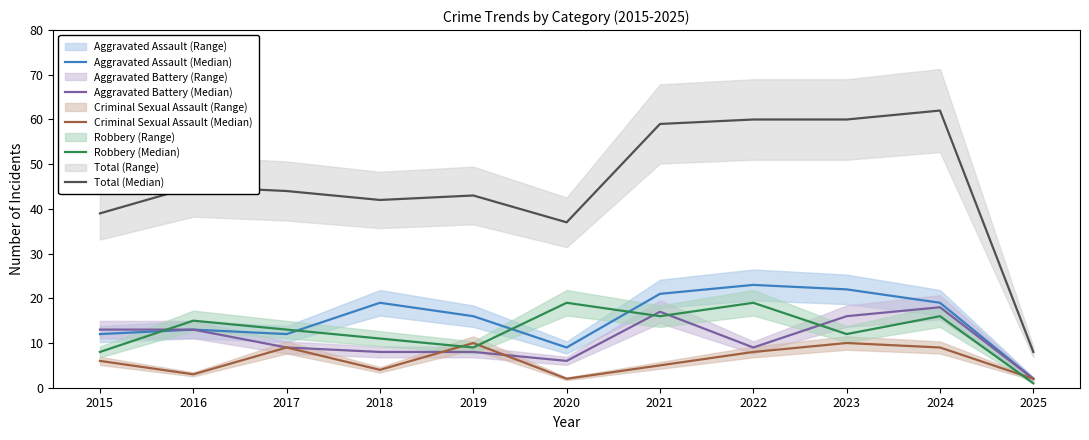

Rank the series at 2021 from lowest to highest value.

Criminal Sexual Assault (Median), Robbery (Median), Aggravated Battery (Median), Aggravated Assault (Median), Total (Median)